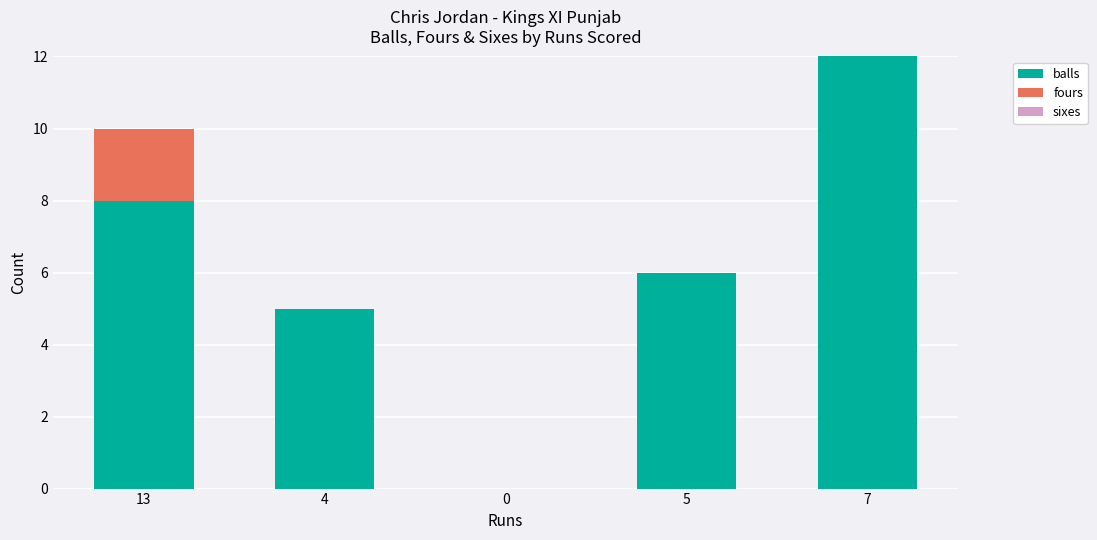

Are the bars grouped side by side (vs. stacked)?

No